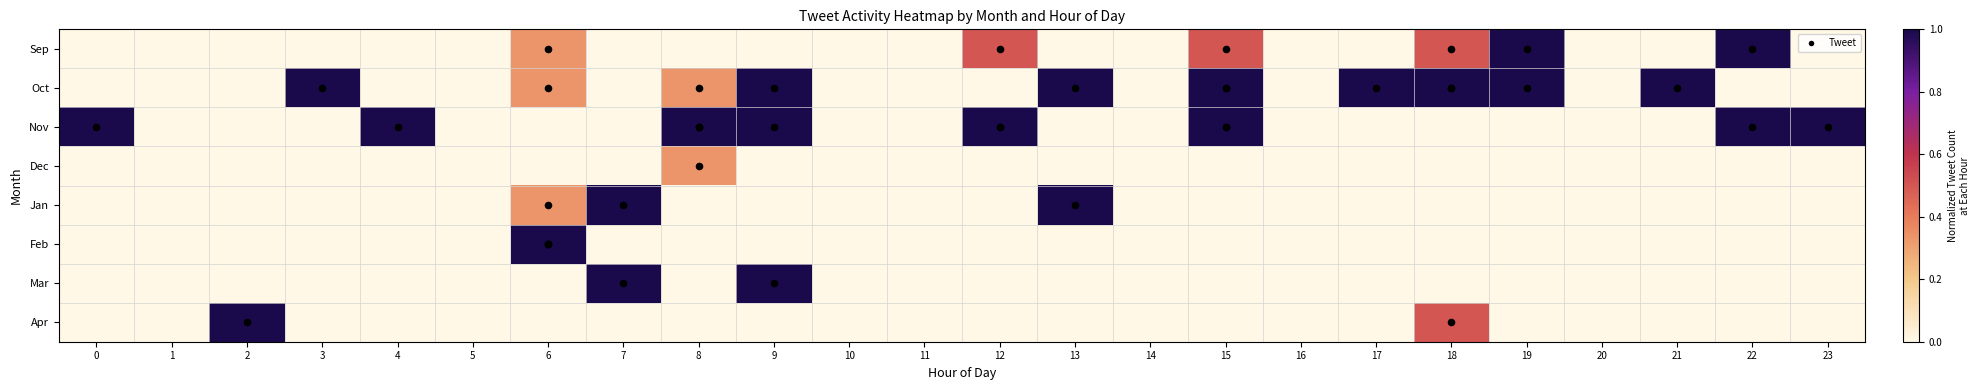

At which category is the sum across all series the highest?

9